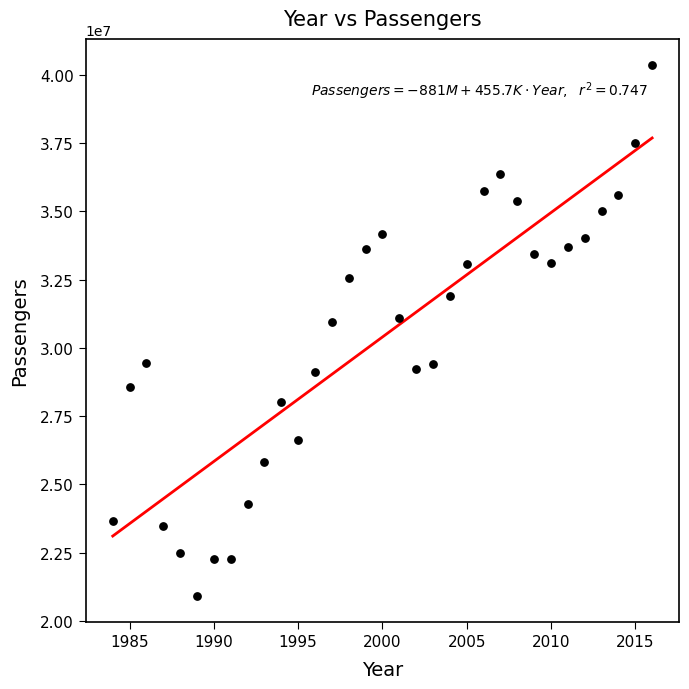

What is the range of Y values (max minus min)?

19423385